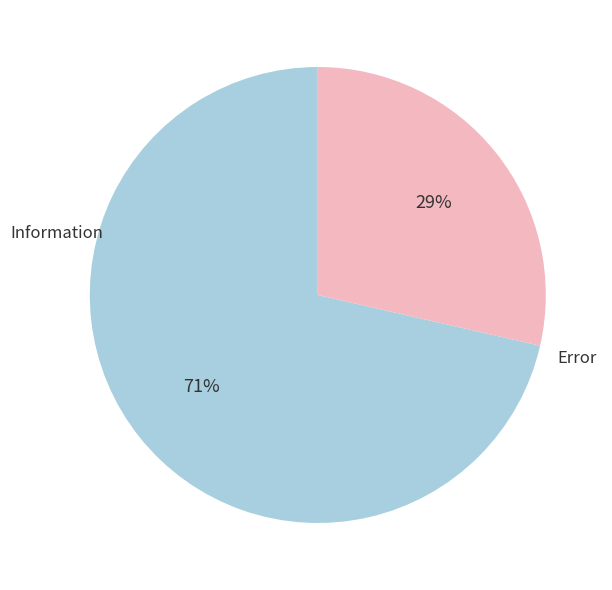

True or false: Information accounts for 61% of the total.

False